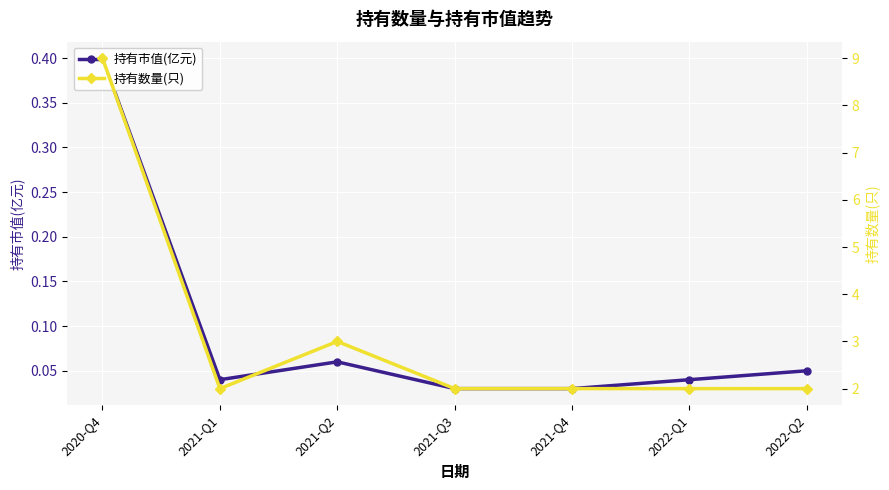

True or false: 持有市值(亿元) has more than 2 points higher than both neighbors.

False